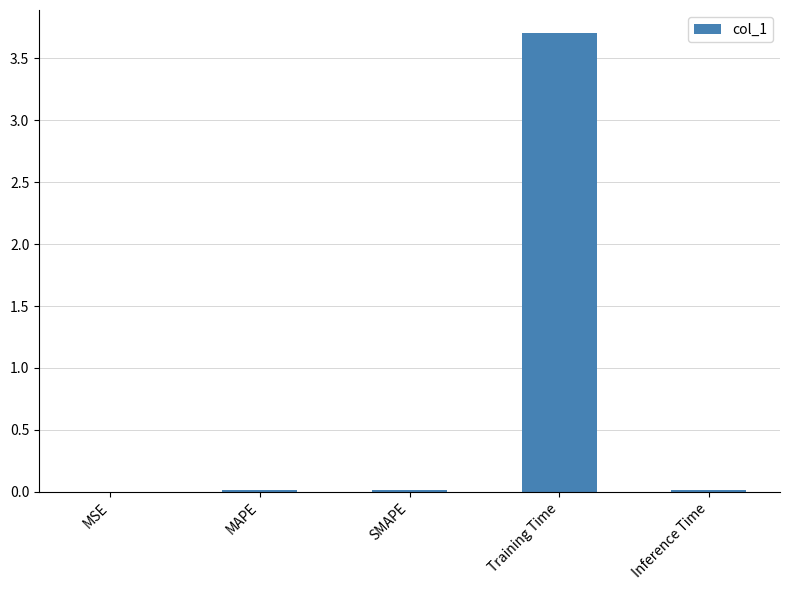

What is the greatest value displayed?

3.7